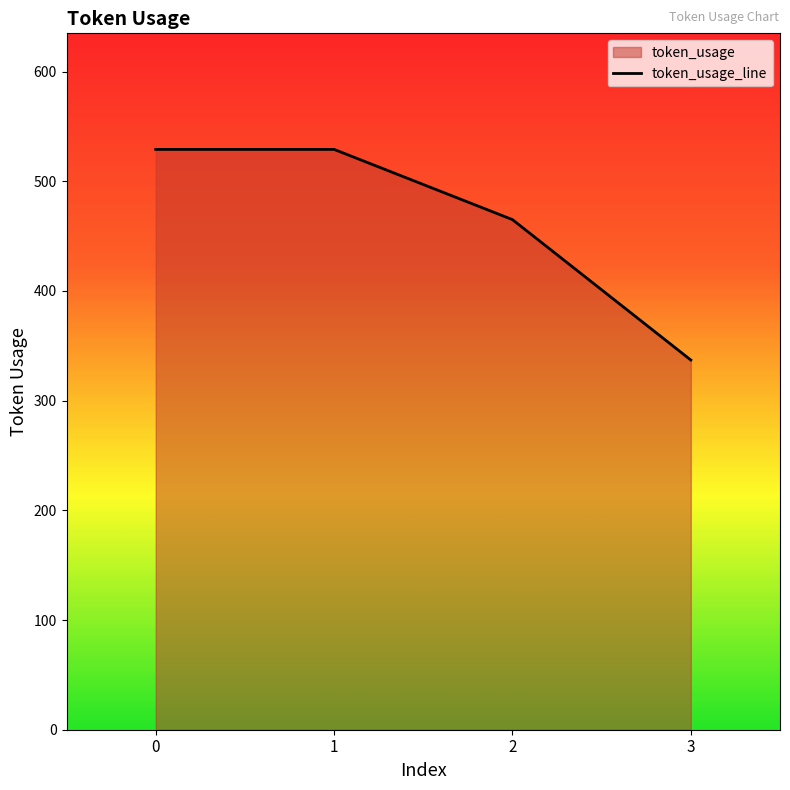

Does the chart display data point markers on the line(s)?

No